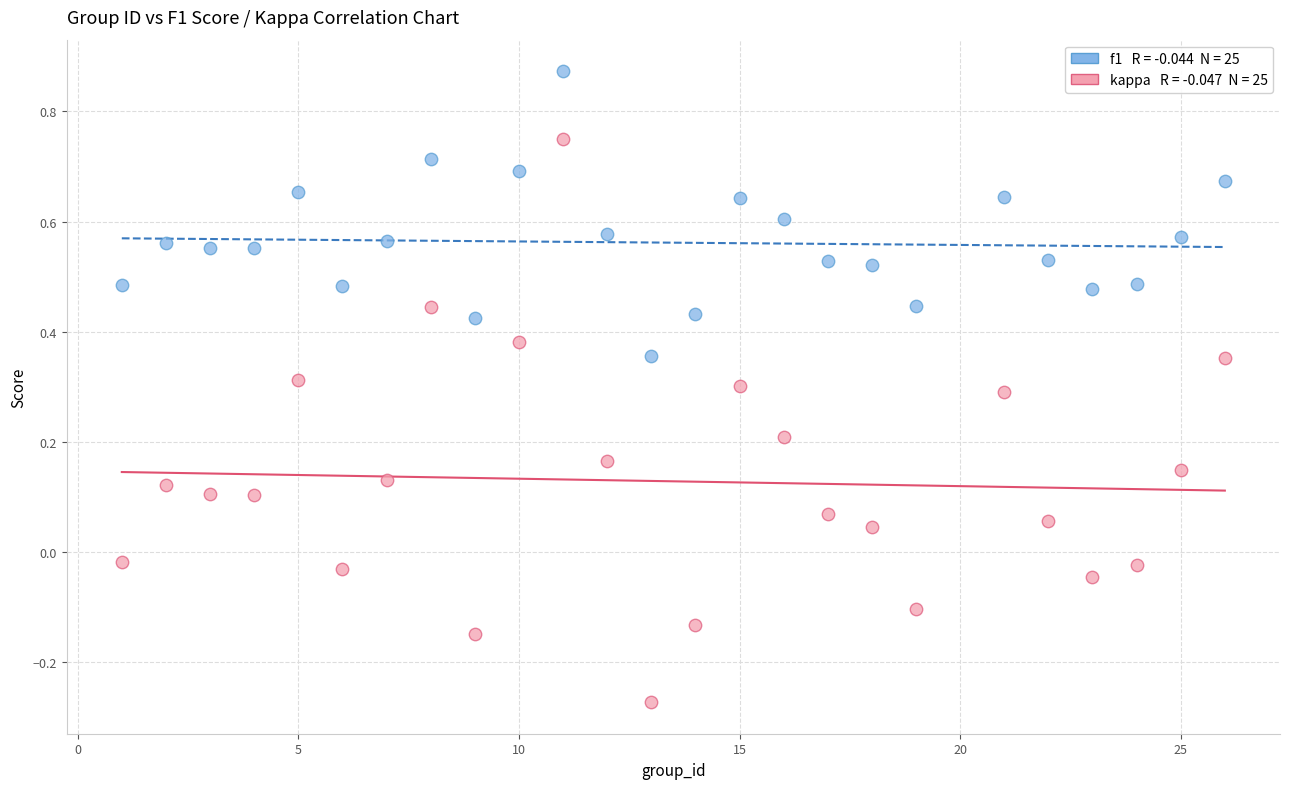

Across all data points, what is the range of Y values (max minus min)?

1.1